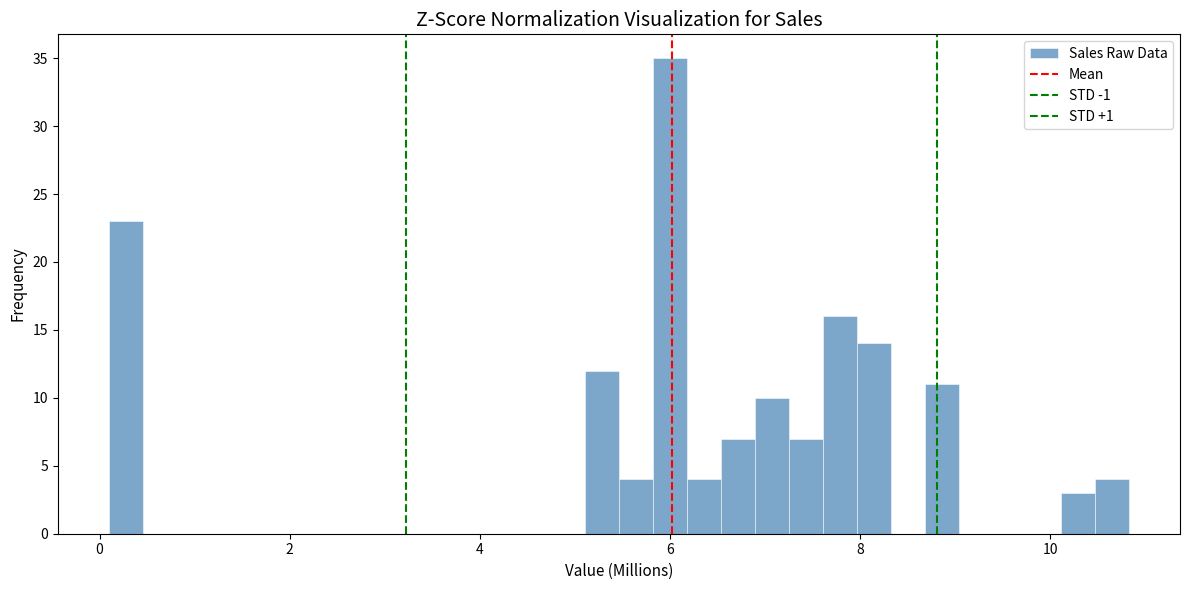

Around what value on the x-axis is the tallest bar? Give the approximate position of its centre, as read against the axis.

6.0